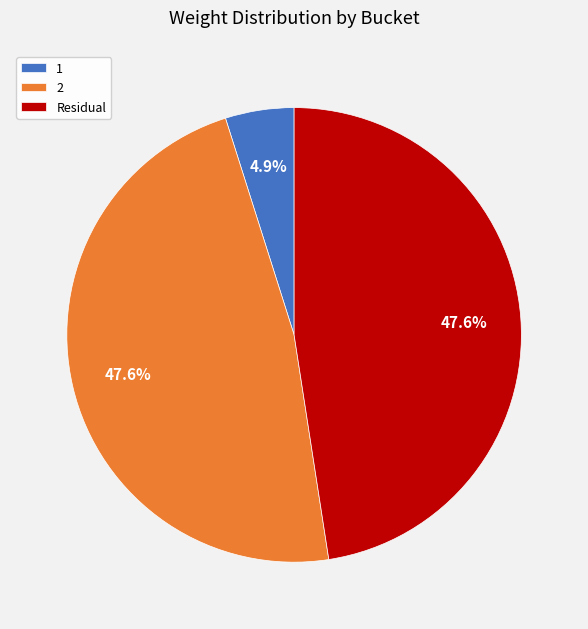

True or false: Residual accounts for 48% of the total.

True